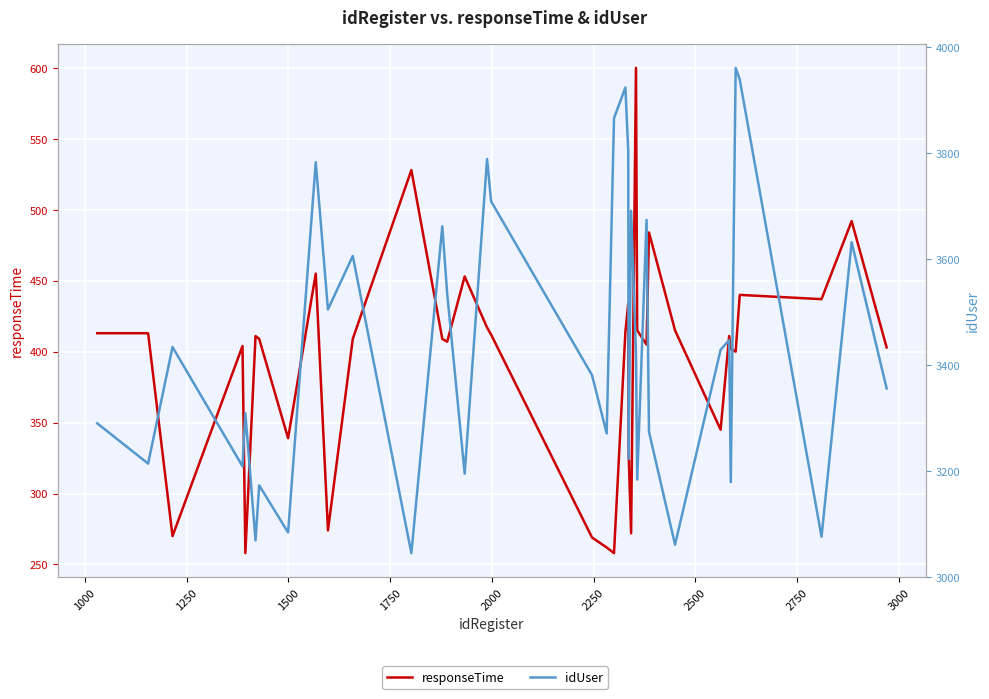

Which series has the largest total across all categories?

idUser